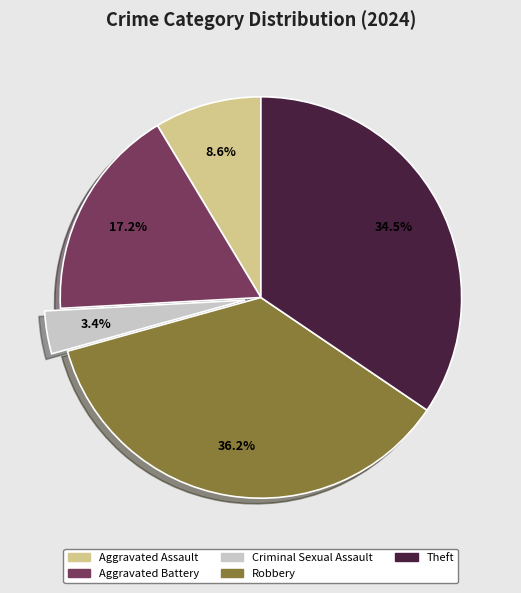

What is the largest slice in the pie chart?

Robbery